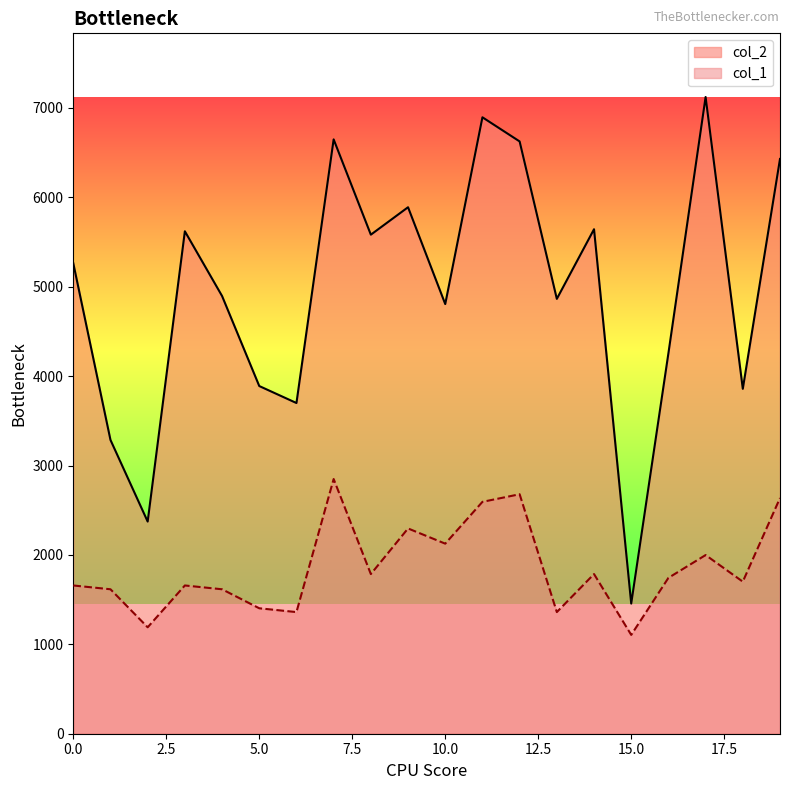

At which category is the sum across all series the highest?

7